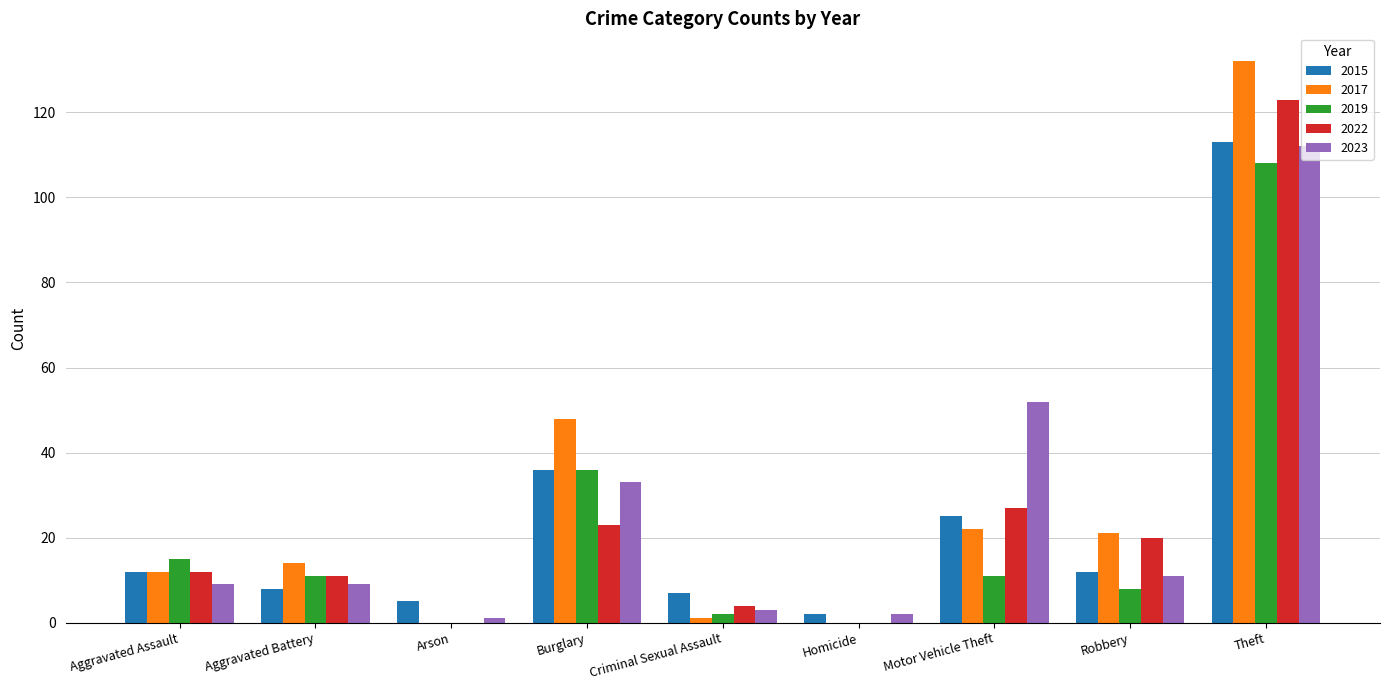

Is the value of 2019 at Burglary greater than the value of 2017 at Burglary?

No